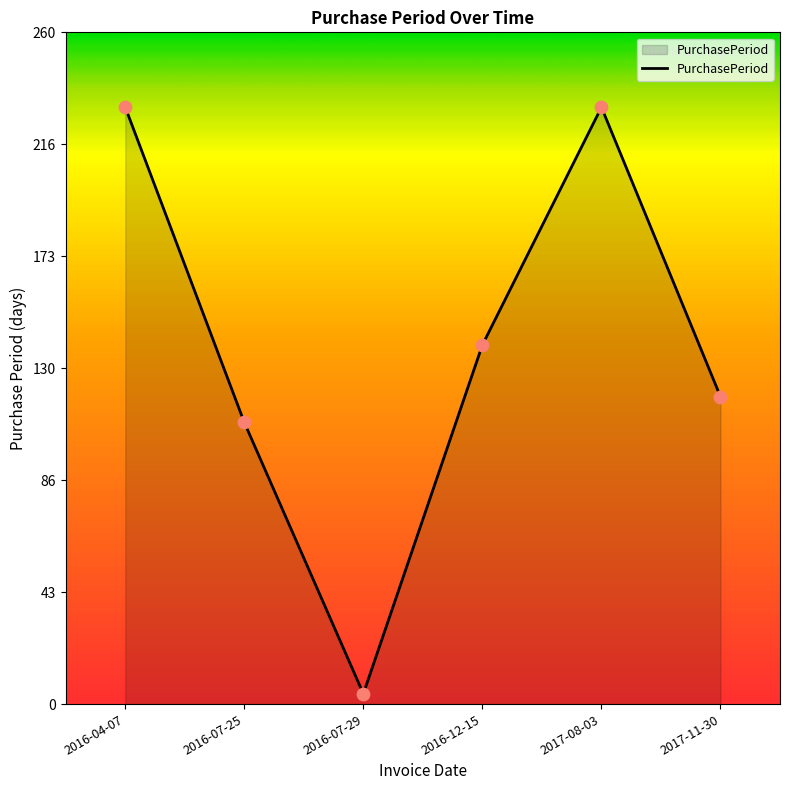

Which has a higher value, 2016-04-07 or 2017-11-30?

2016-04-07